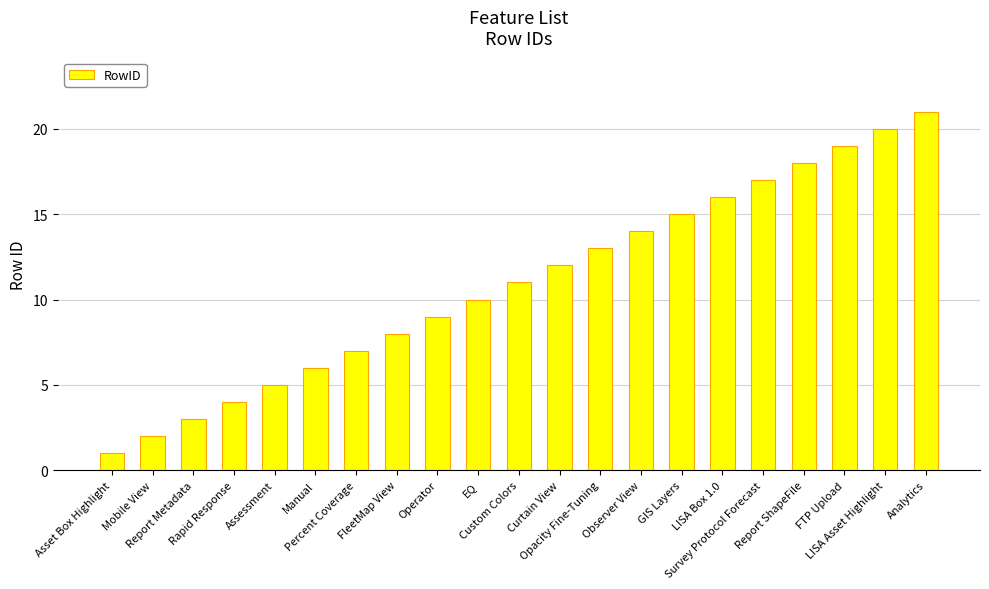

Which label corresponds to the smallest value in the chart?

Asset Box Highlight